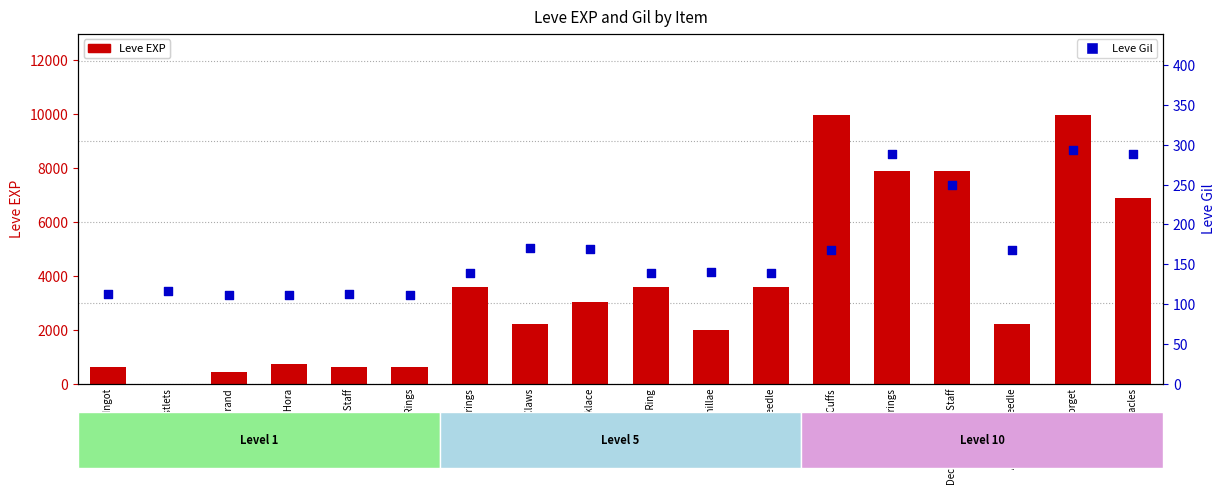

What are all the series names shown in the legend?

Leve EXP, Leve Gil